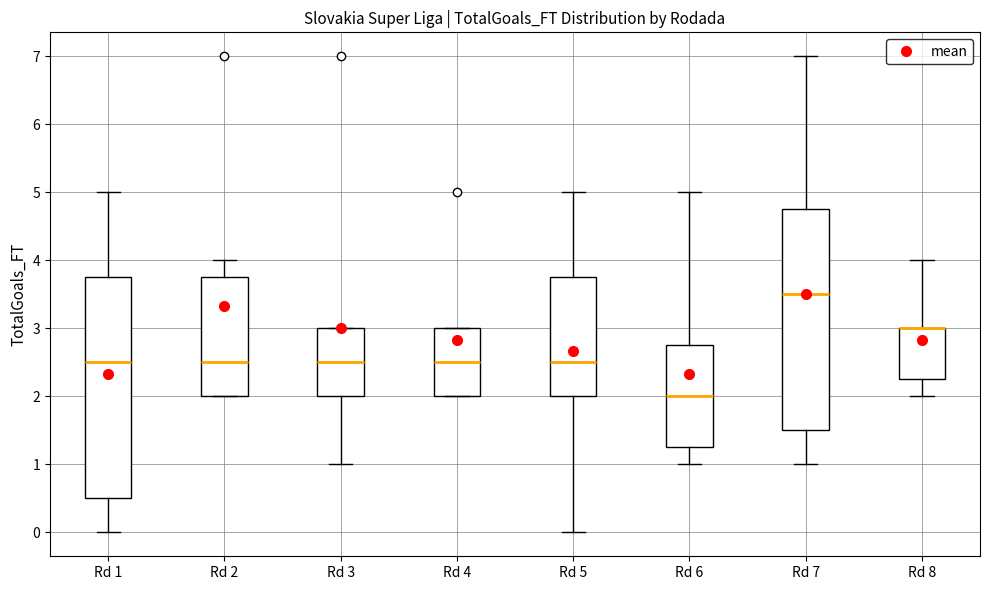

Reading left to right, read every box against the y-axis: the position of its median line, the range the box covers, and the ends of its whiskers. The values are not printed on the chart, so give them approximately, as read against the axis.

Rd 1: median 2.5, box 0.5 to 3.8, whiskers 0.0 to 5.0
Rd 2: median 2.5, box 2.0 to 3.8, whiskers 2.0 to 4.0
Rd 3: median 2.5, box 2.0 to 3.0, whiskers 1.0 to 3.0
Rd 4: median 2.5, box 2.0 to 3.0, whiskers 2.0 to 3.0
Rd 5: median 2.5, box 2.0 to 3.8, whiskers 0.0 to 5.0
Rd 6: median 2.0, box 1.3 to 2.8, whiskers 1.0 to 5.0
Rd 7: median 3.5, box 1.5 to 4.8, whiskers 1.0 to 7.0
Rd 8: median 3.0 (drawn on the box's upper edge), box 2.3 to 3.0, whiskers 2.0 to 4.0